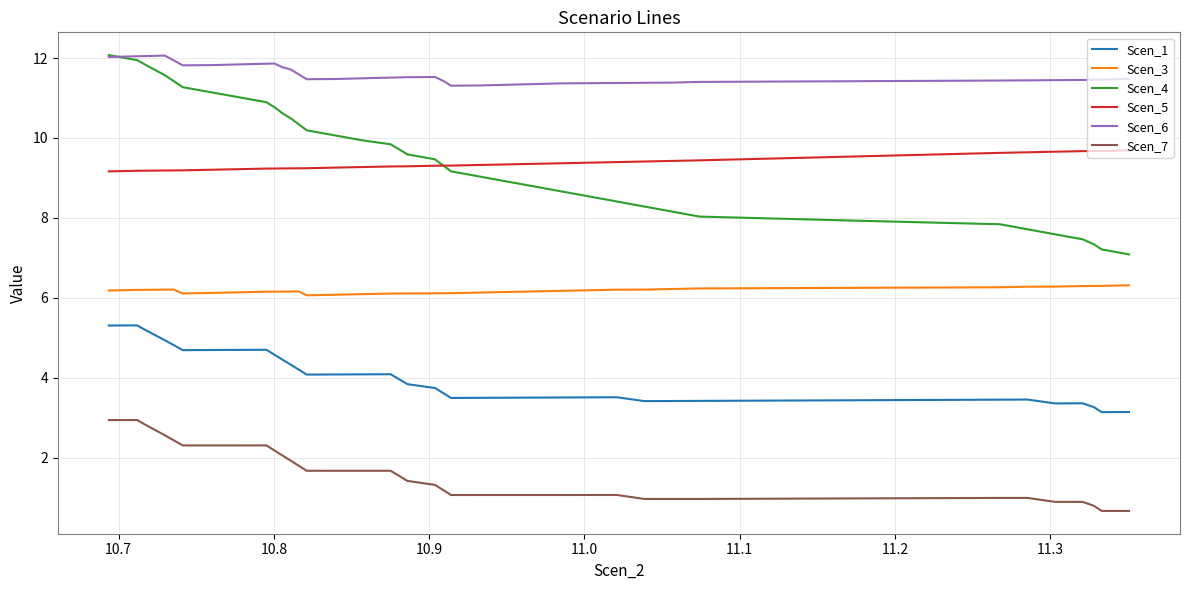

What is the minimum value shown in the chart?

0.7